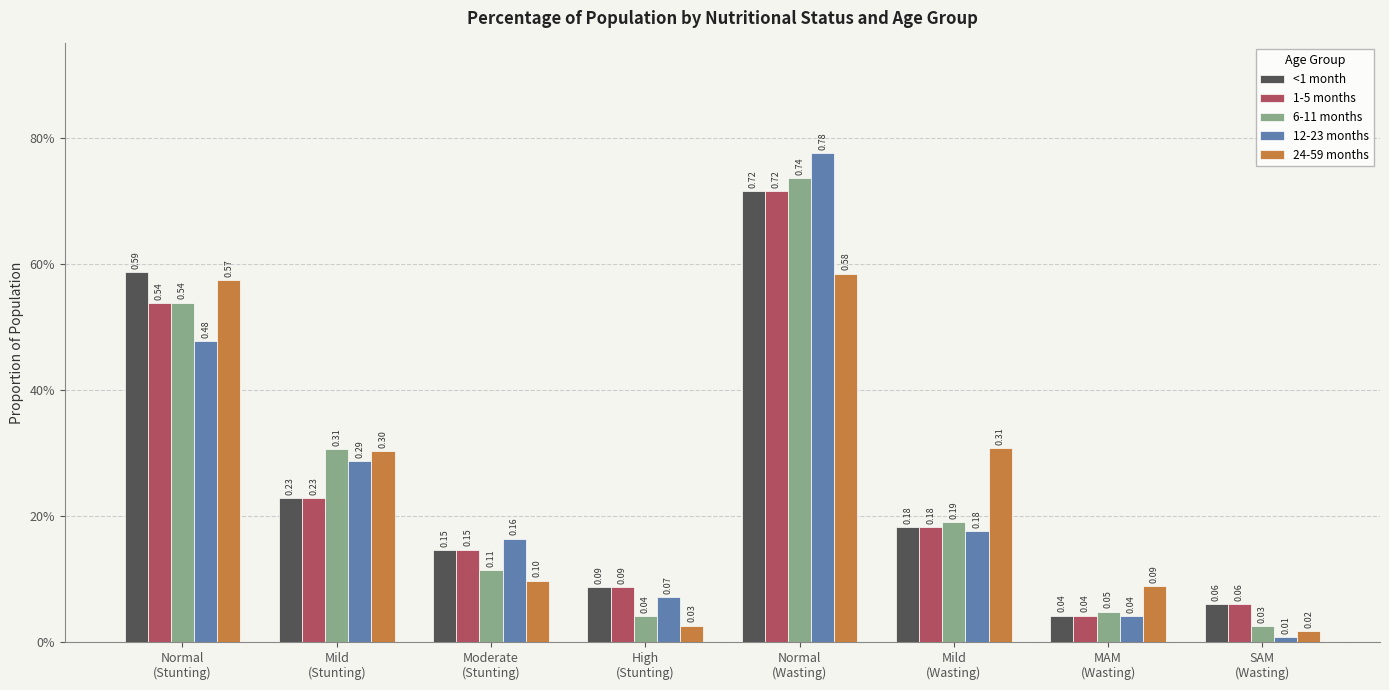

True or false: <1 month has a value of 0.3 at Moderate
(Stunting).

False